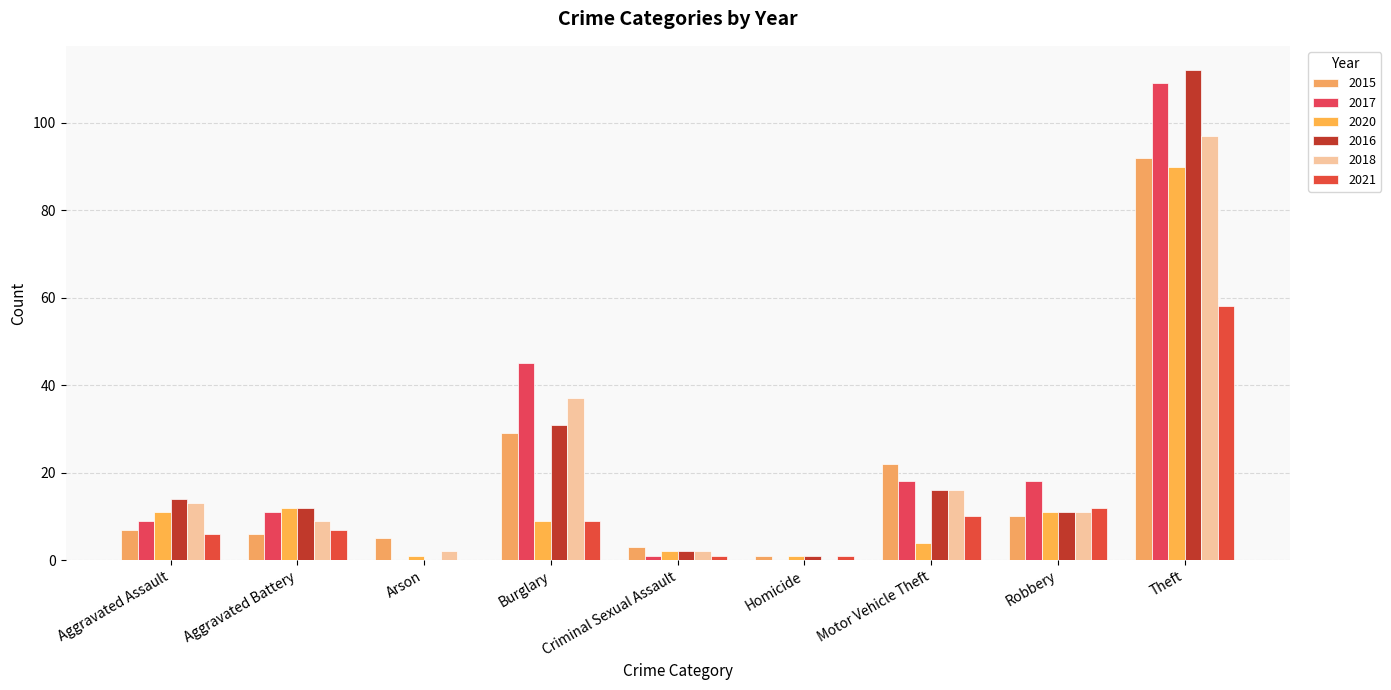

How many categories are shown in the chart?

9